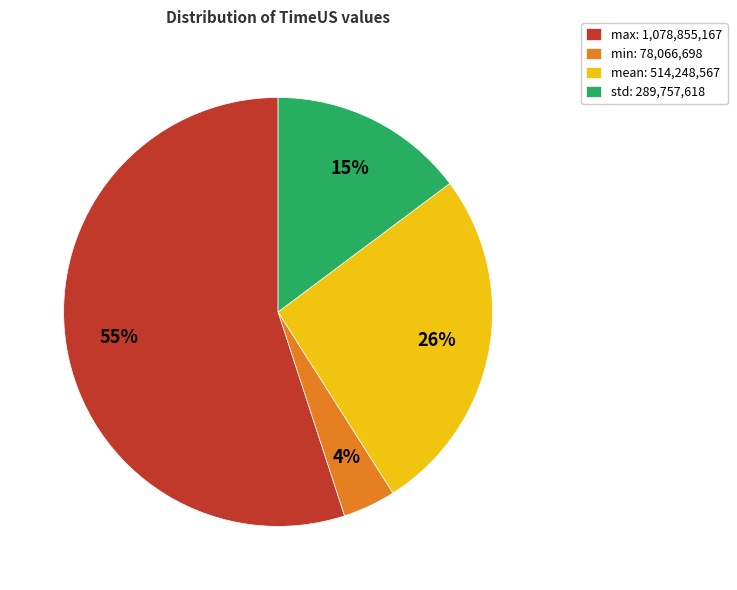

To the nearest percent, what is the difference between the largest and smallest slice percentages?

51%